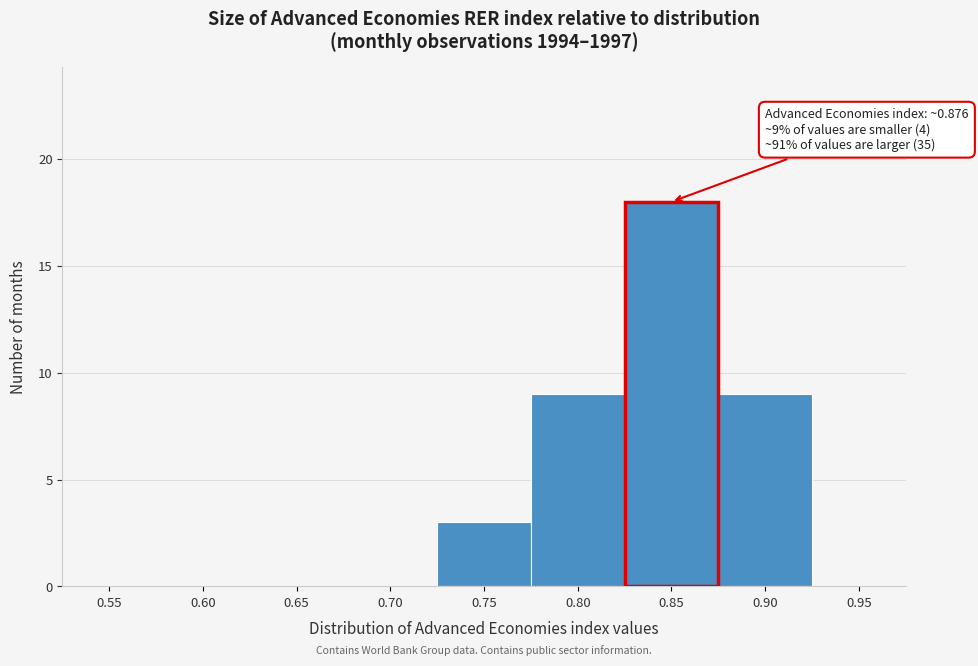

Reading left to right, extract all data points from this chart.

0.55=0	0.60=0	0.65=0	0.70=0	0.75=3	0.80=9	0.90=9	0.95=0